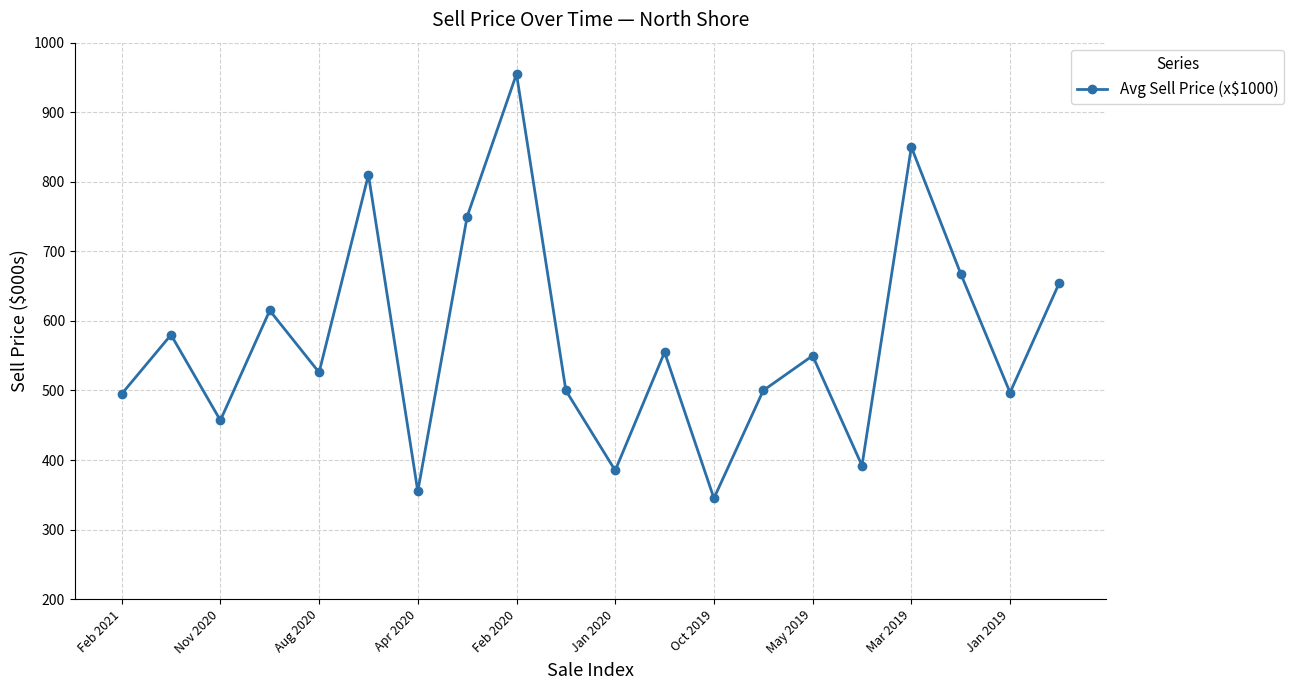

What is the value of the 5th point from the left?

526